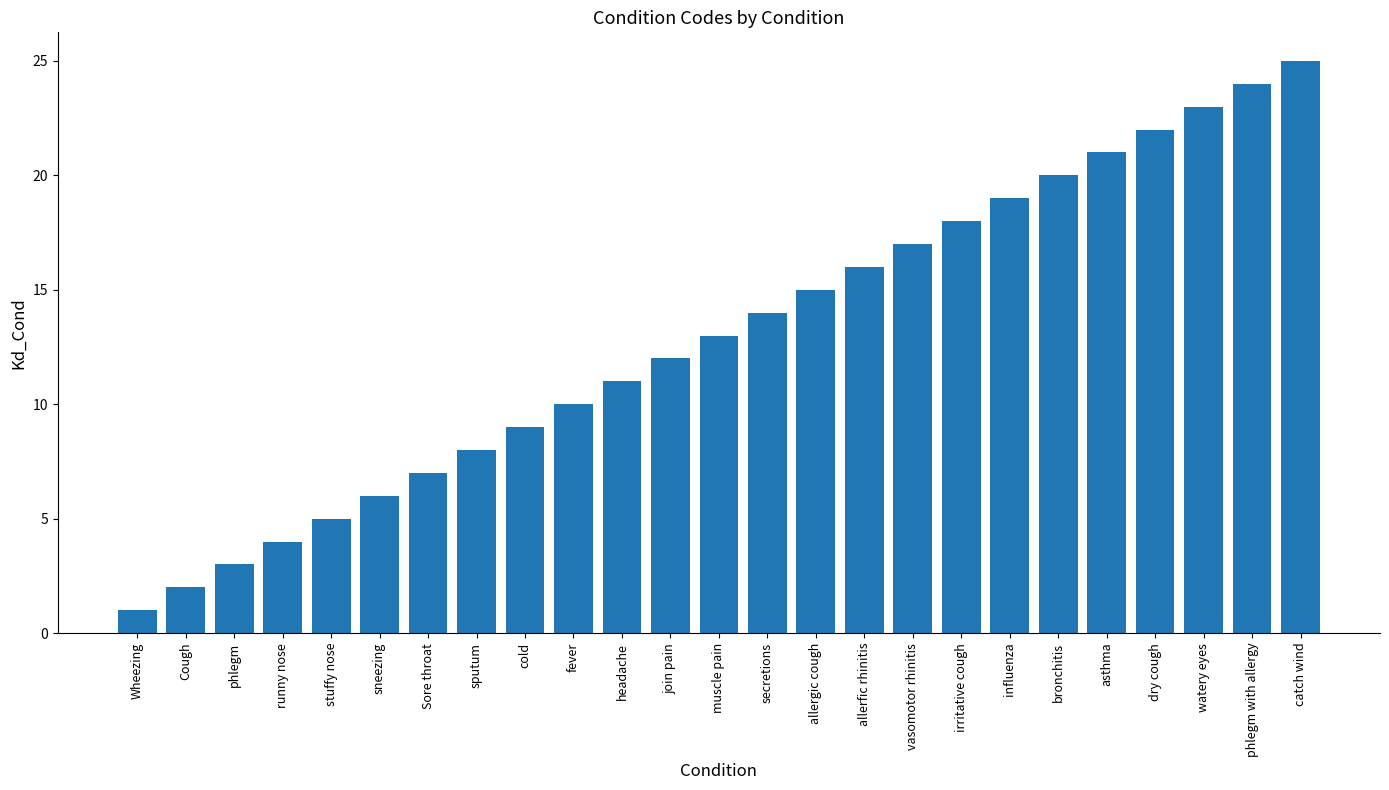

What is the greatest value displayed?

25